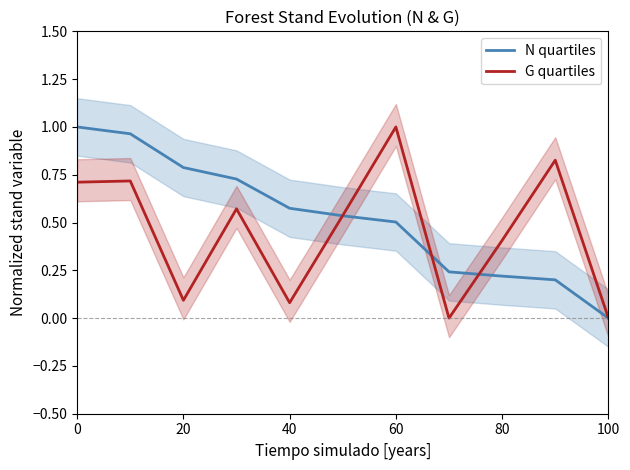

How many times do N quartiles and G quartiles cross each other?

3